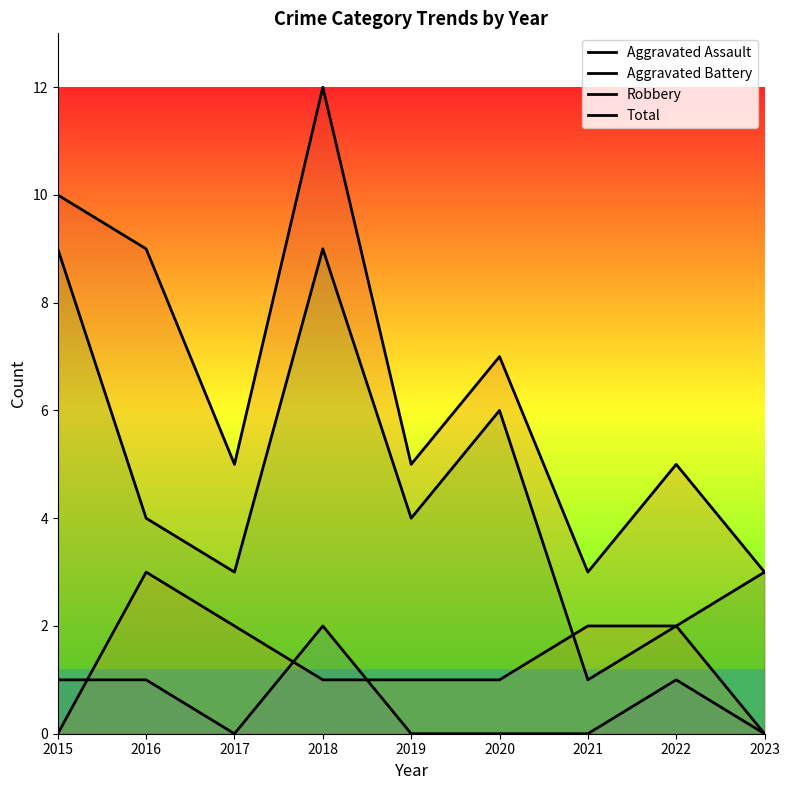

What is the value of the Total point at the 8th from the left?

5